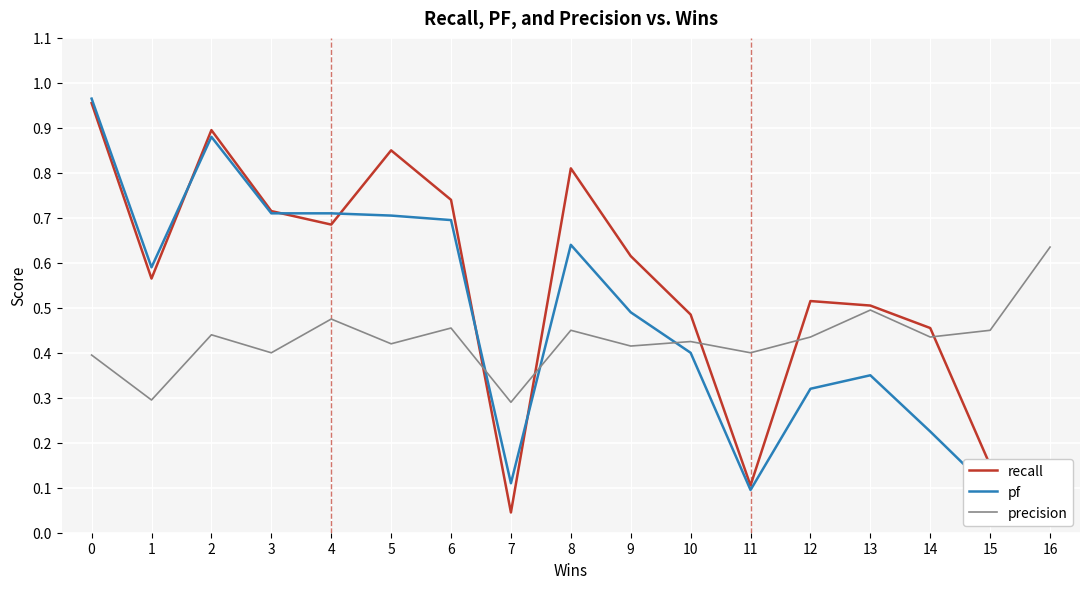

What are all the series names shown in the legend?

recall, pf, precision